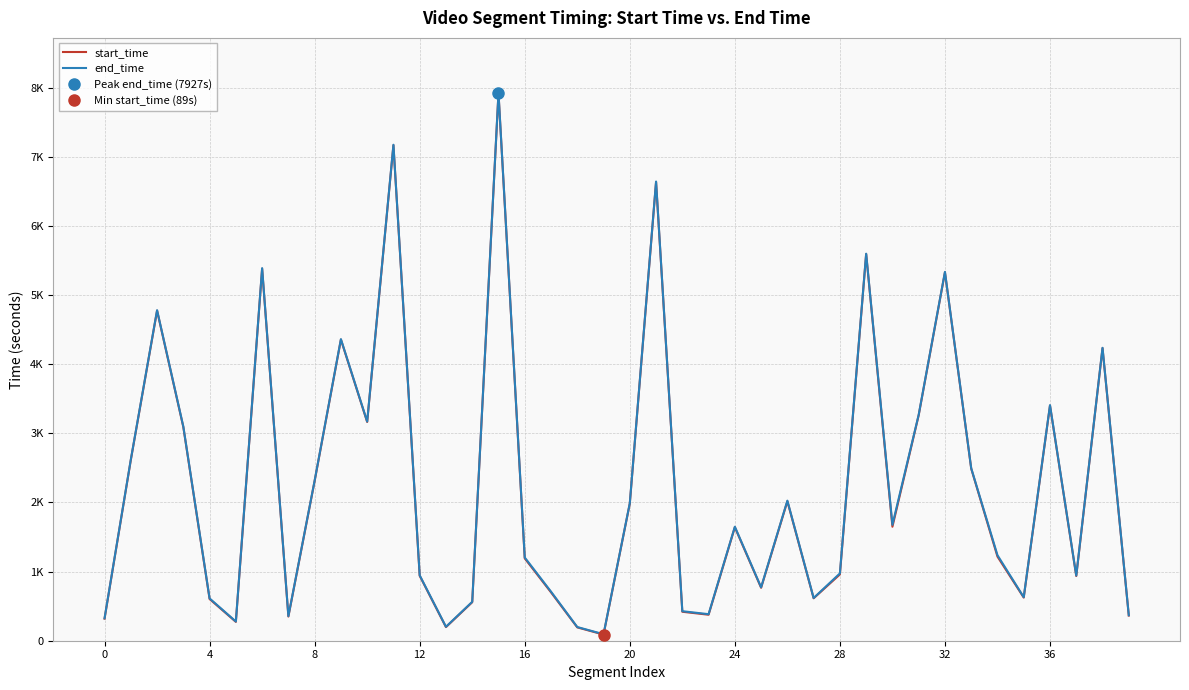

True or false: start_time and end_time cross at least once.

False